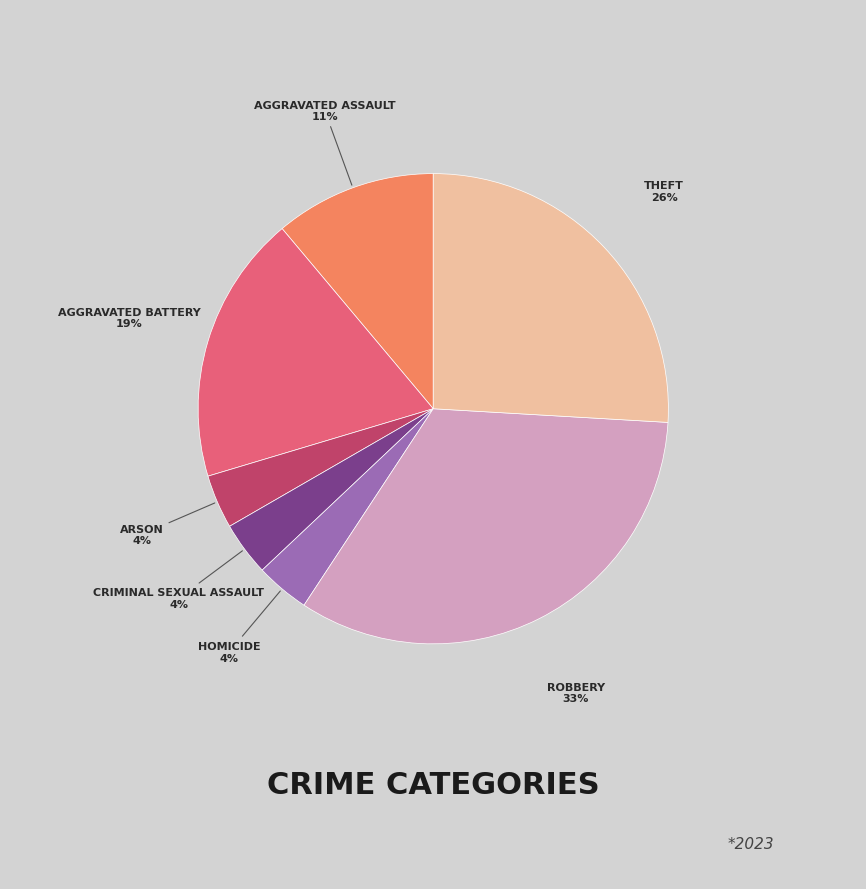

Is there any slice that represents more than half of the pie?

No